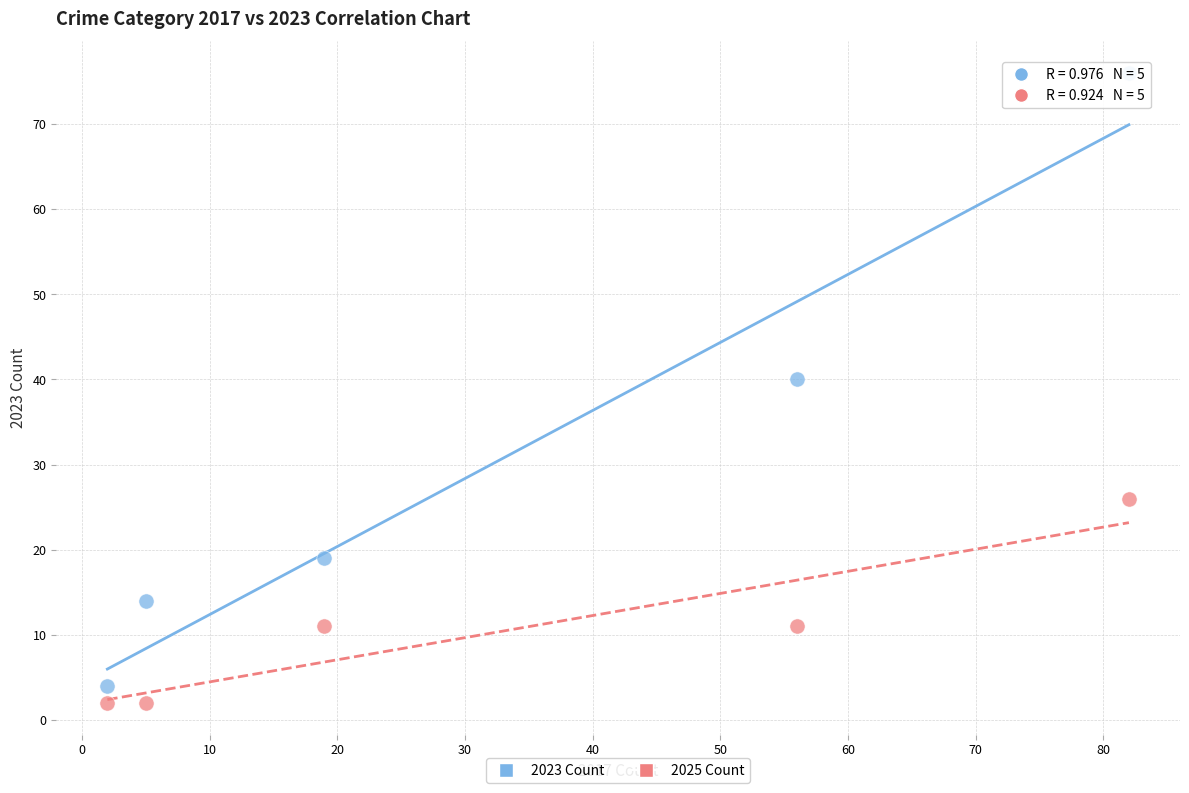

What are all the series names shown in the legend?

2023 Count, 2025 Count